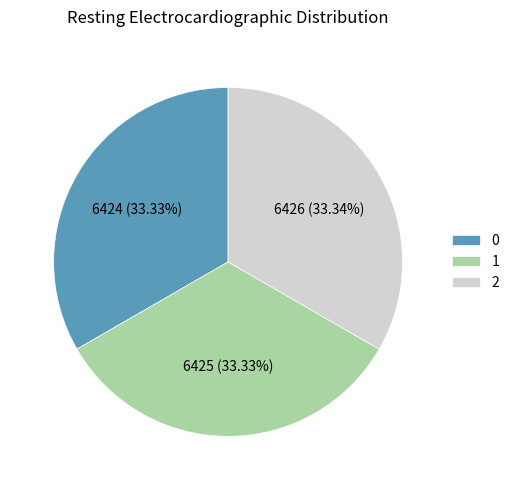

What is the ratio of the value at 0 to the value at 2?

1.0